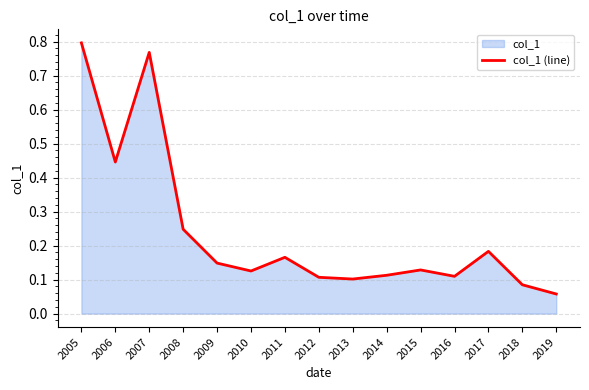

What is the sum of all values?

3.6